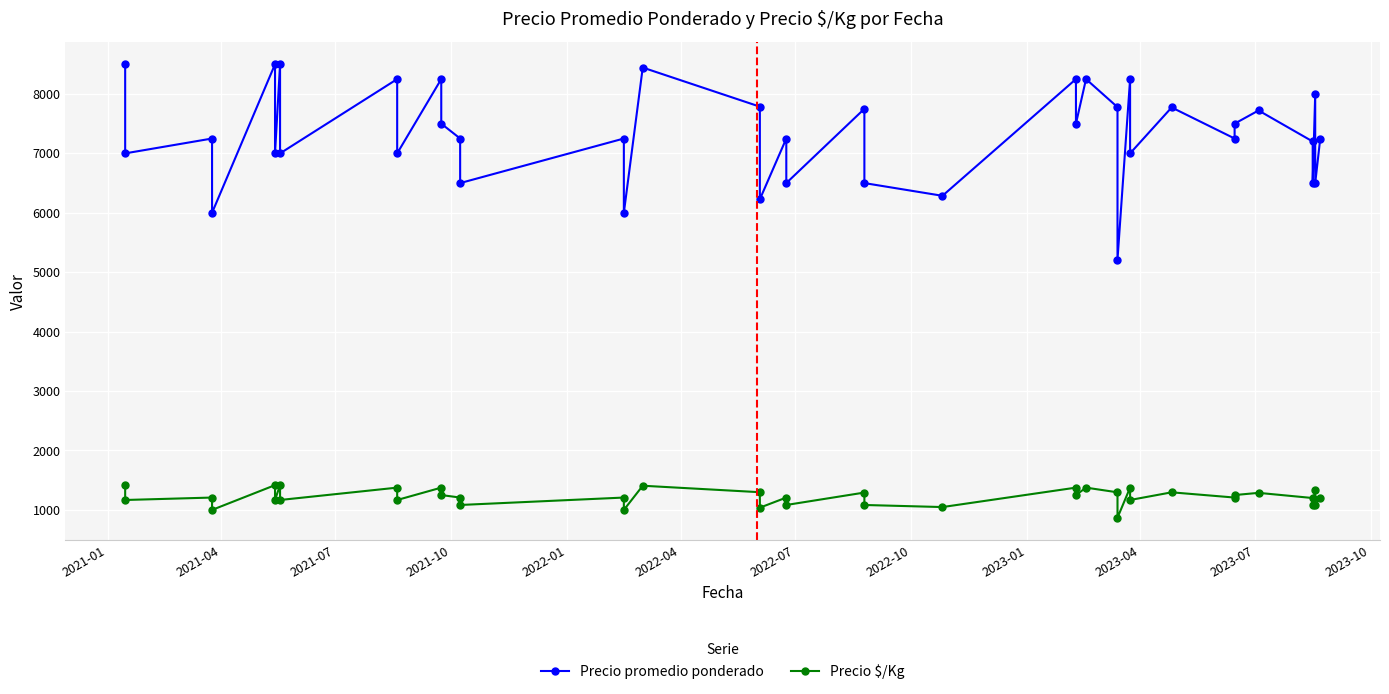

What is the difference between the second highest and second lowest values in the Precio promedio ponderado series?

2500